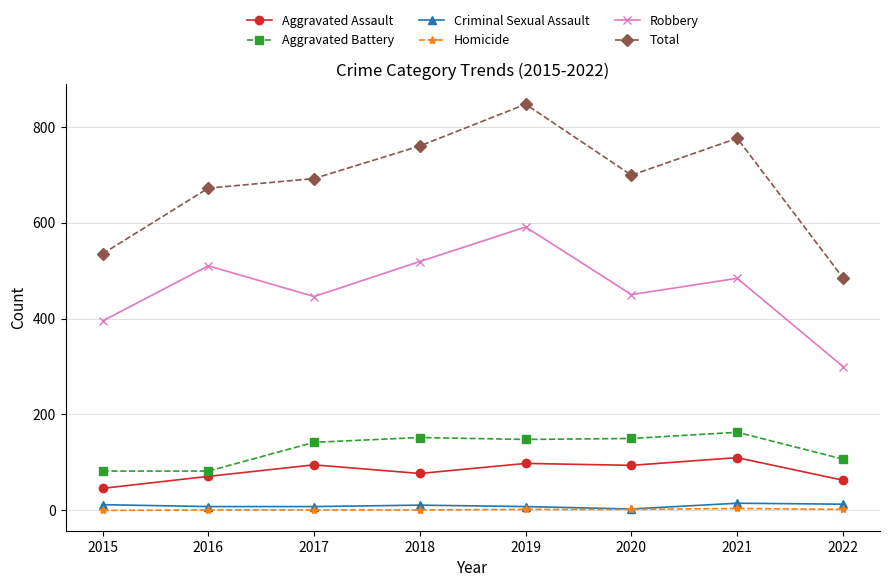

What is the highest value of the Robbery series?

591